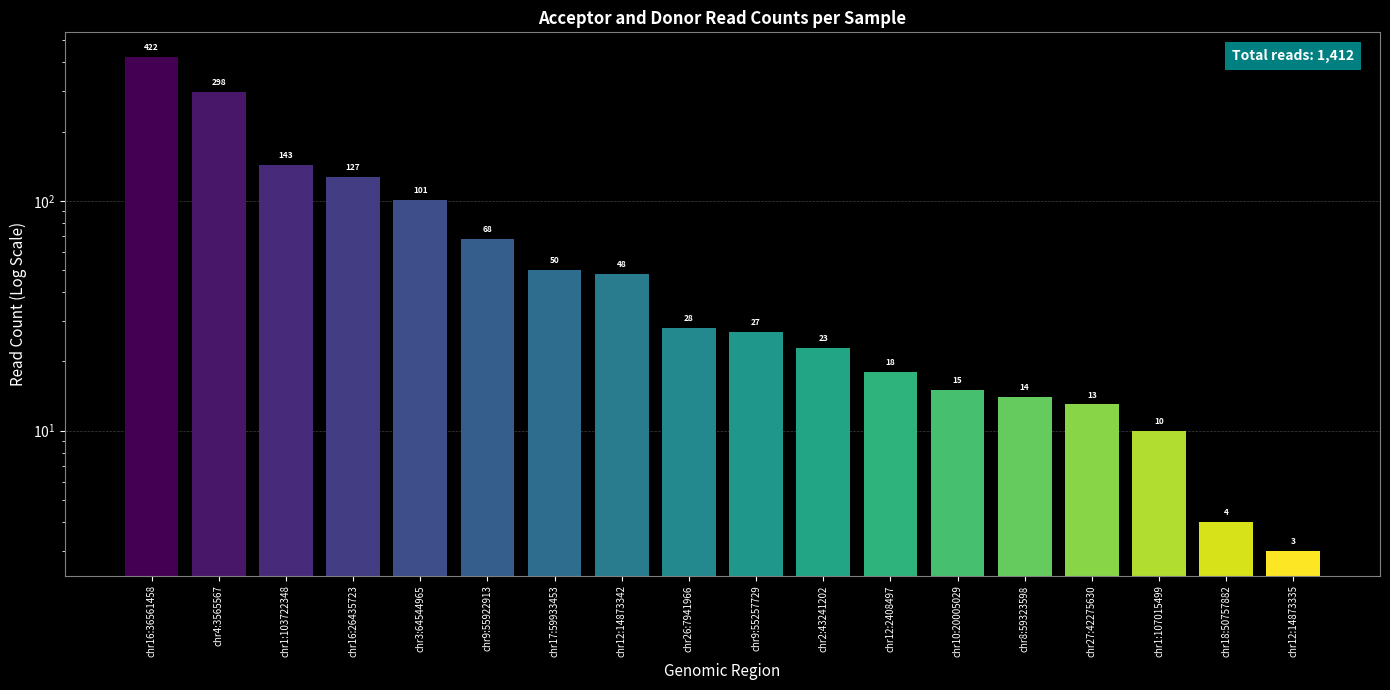

Rank the categories by value from lowest to highest.

chr12:14873335, chr18:50757882, chr1:107015499, chr27:42275630, chr8:59323598, chr10:20005029, chr12:2408497, chr2:43241202, chr9:55257729, chr26:7941966, chr12:14873342, chr17:59933453, chr9:55922913, chr3:64544965, chr16:26435723, chr1:103722348, chr4:3565567, chr16:36561458